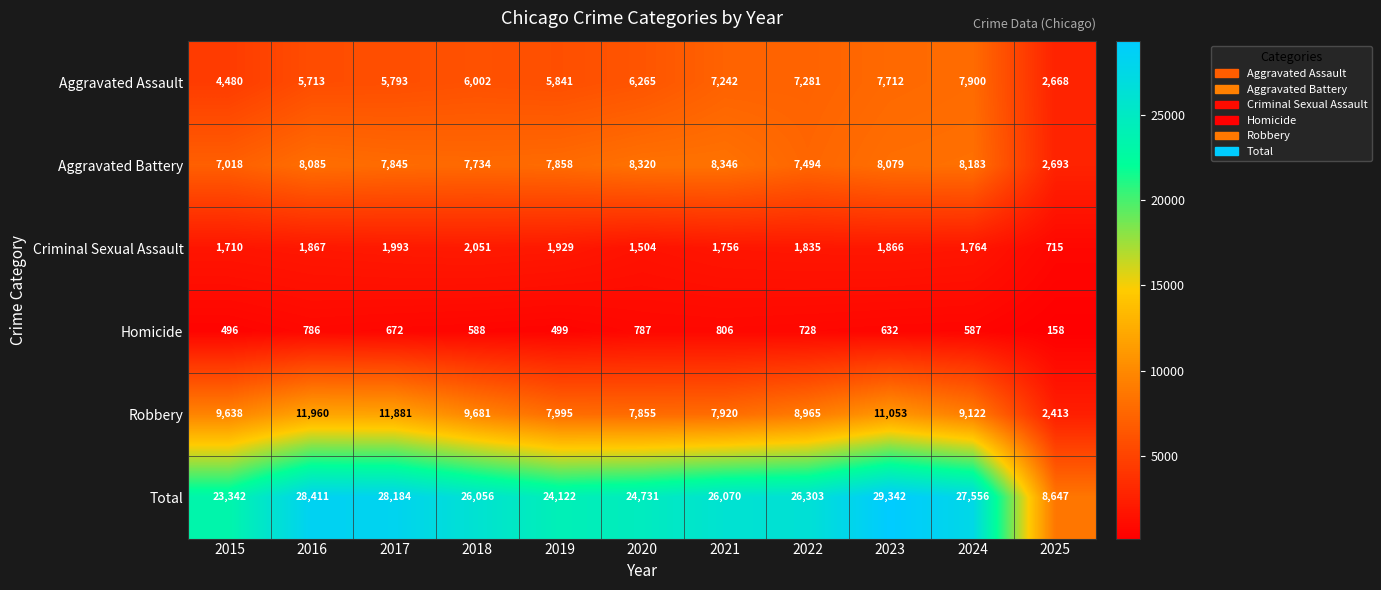

Between 2022 and 2024, which series saw the biggest shift?

Total